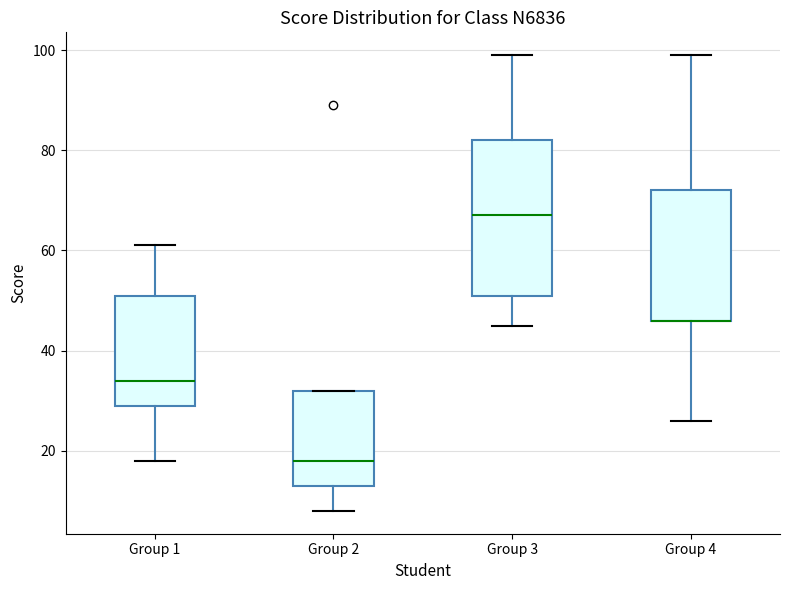

Where does the lower whisker of the box for Group 4 end on the y-axis? The values are not printed on the chart, so give them approximately, as read against the axis.

26